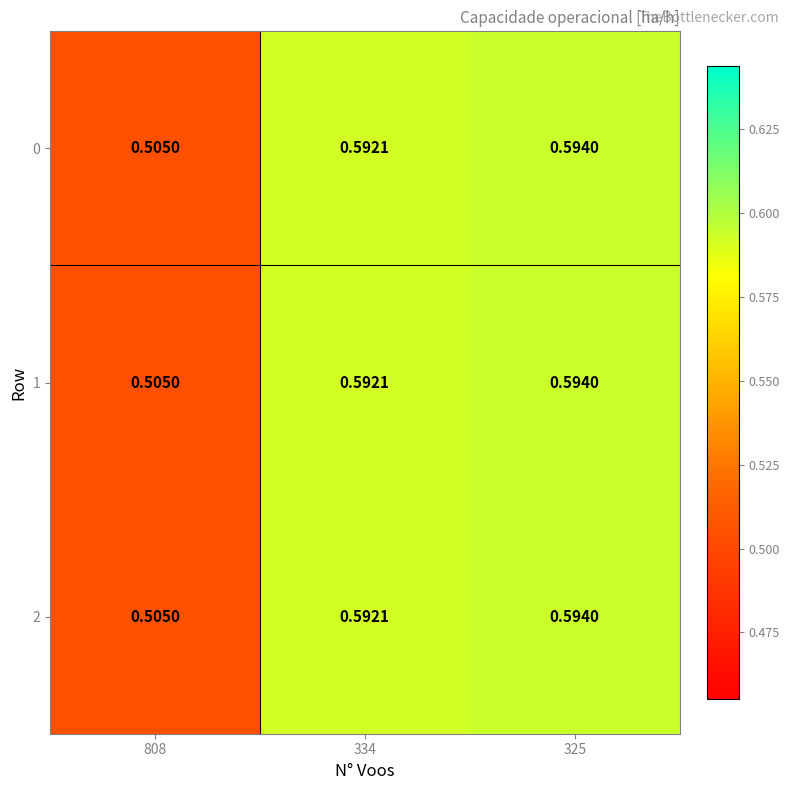

At how many categories does at least one series exceed 0?

3